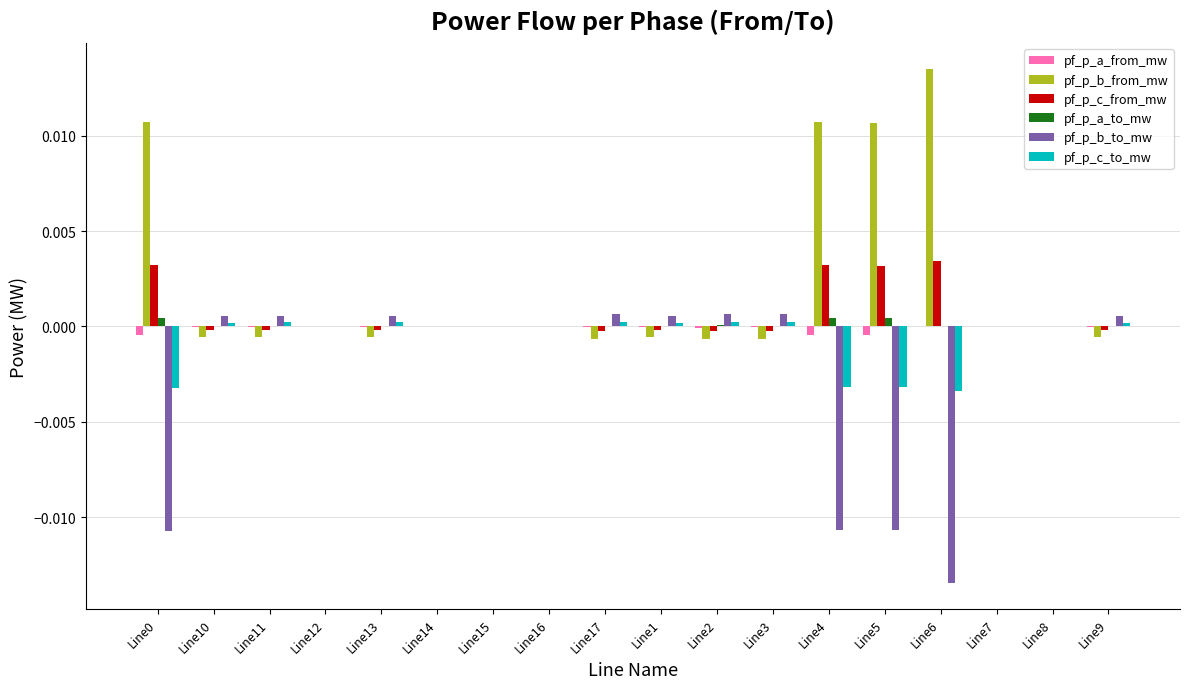

Which series has the largest total across all categories?

pf_p_b_from_mw